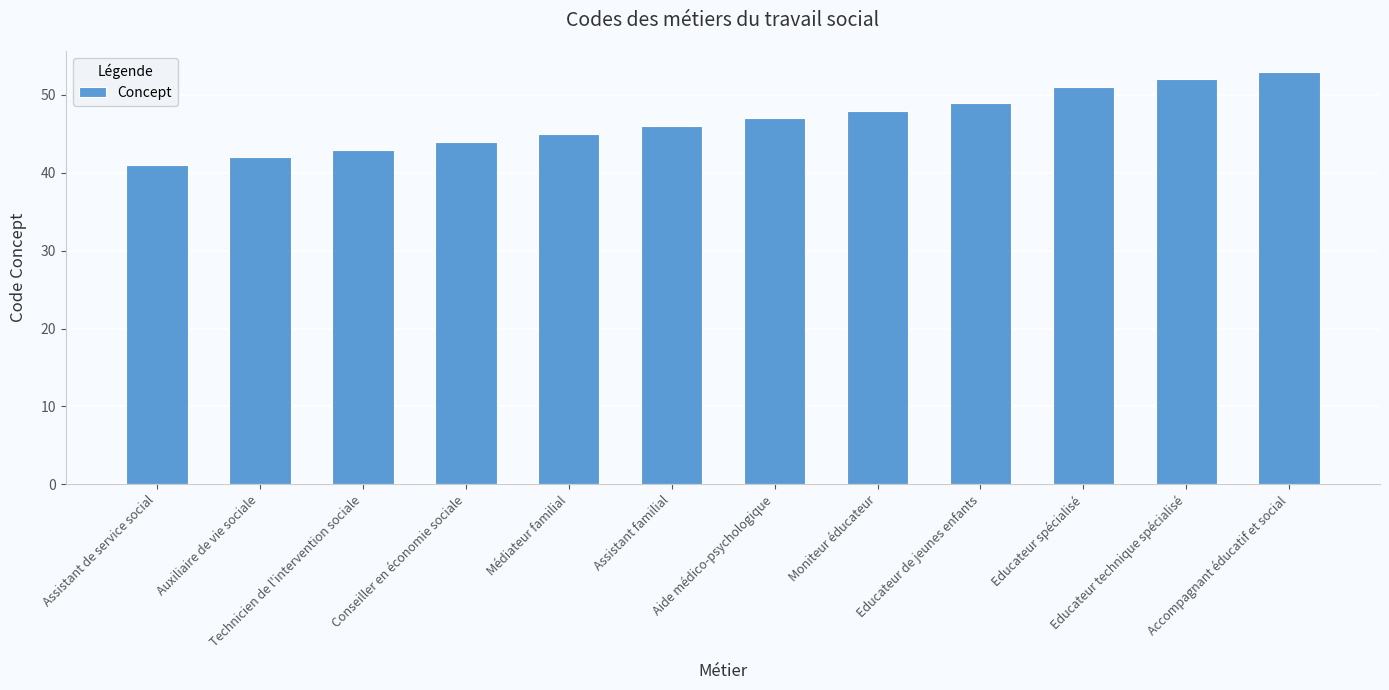

The value at Aide médico-psychologique is 47. True or false?

True